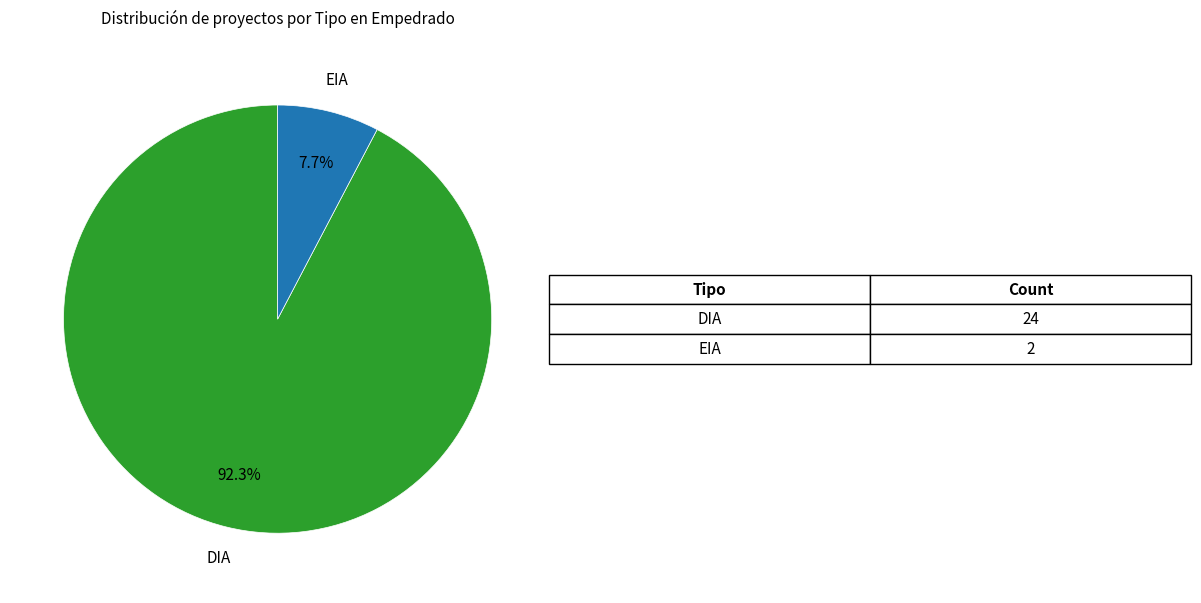

Is there any slice that represents more than half of the pie?

Yes